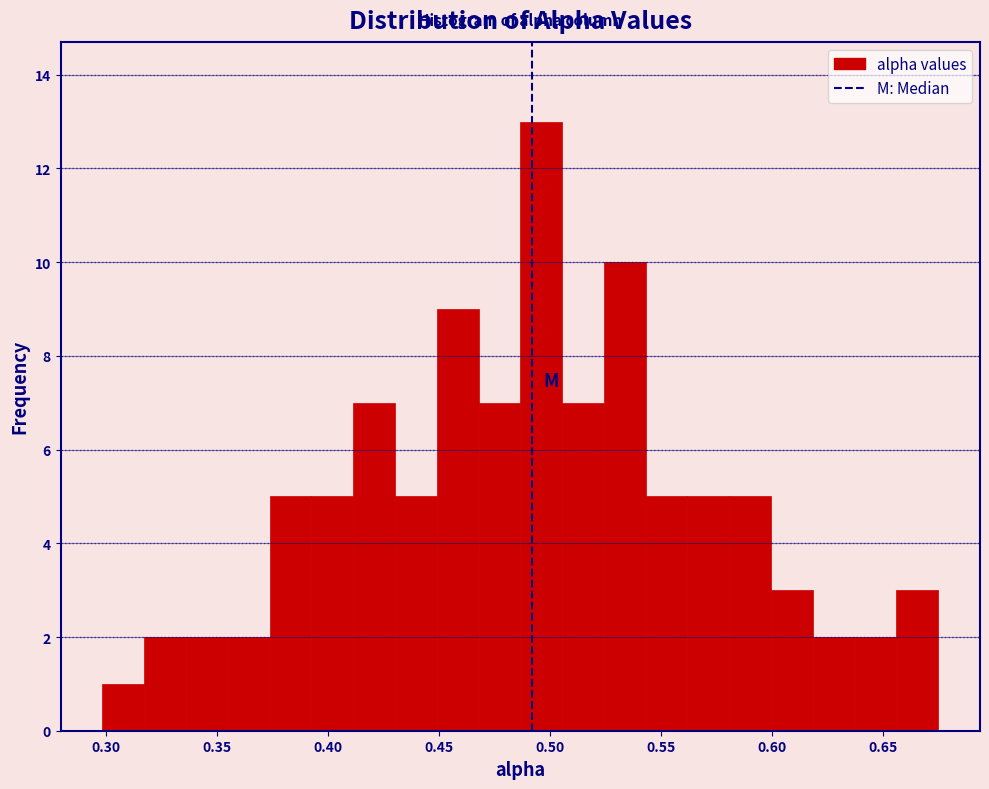

Read against the x-axis, roughly where is the centre of the tallest bar?

0.495